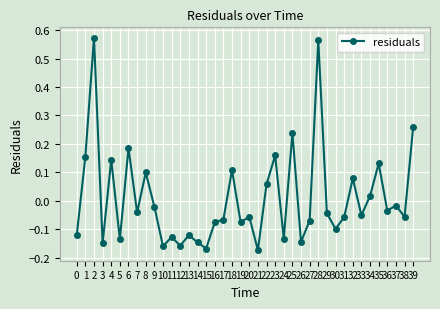

Is this an area chart (filled region under the line)?

No